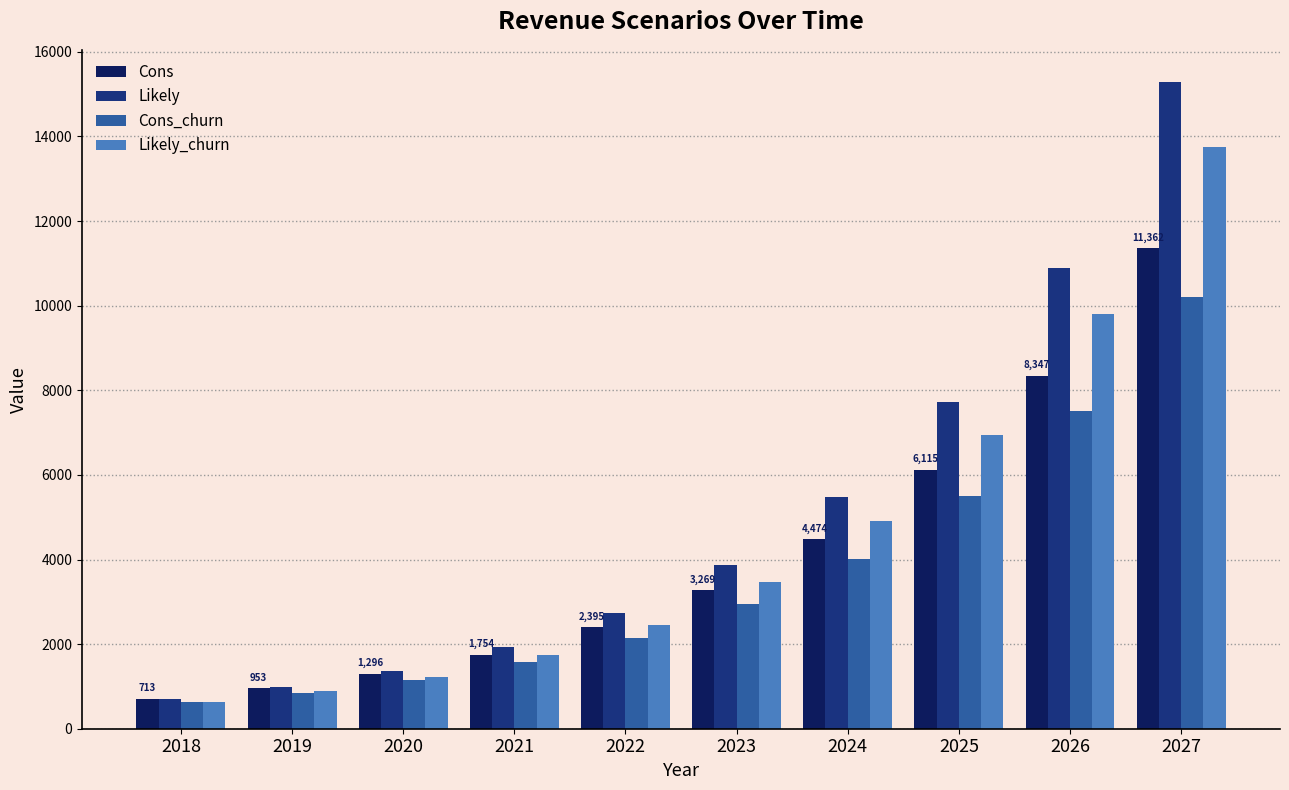

How many bars are there in total?

40